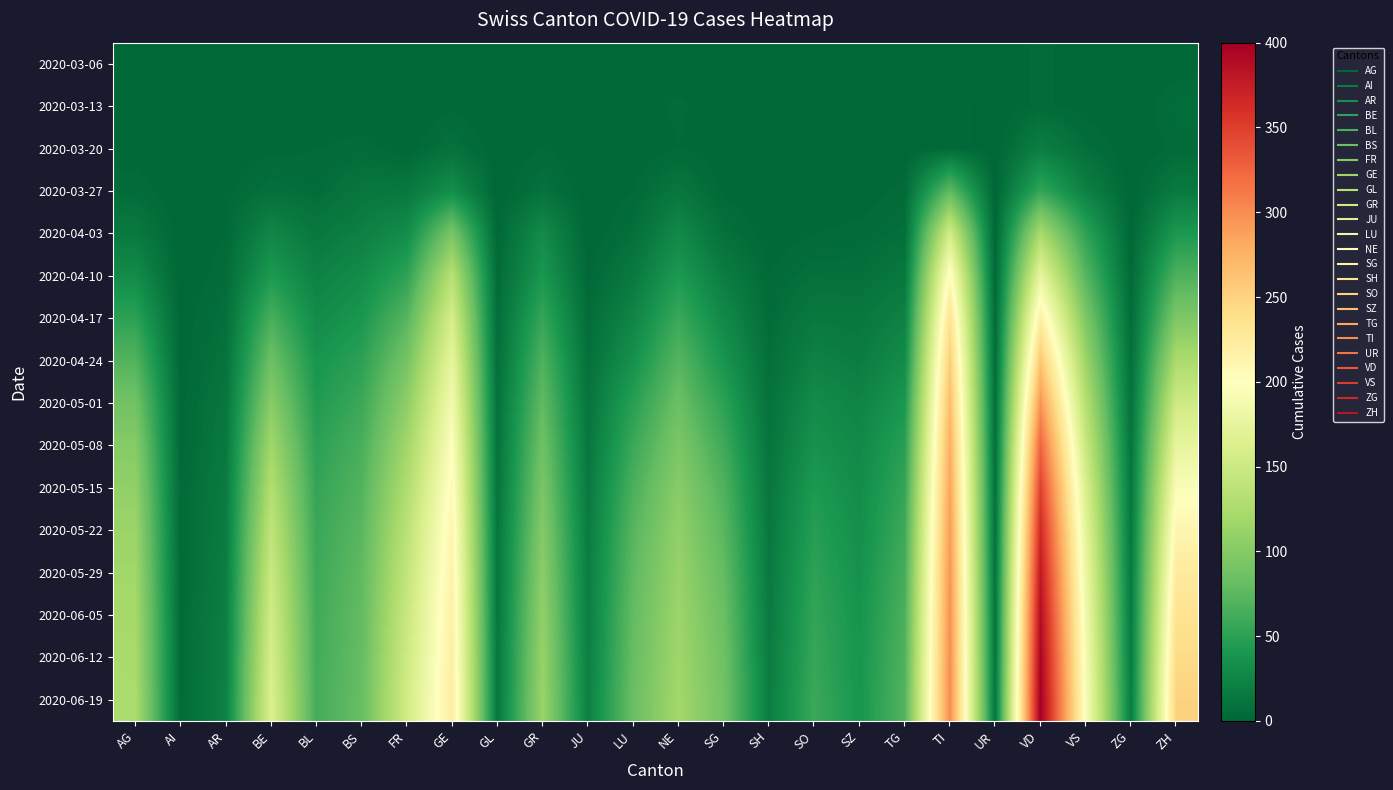

Which label corresponds to the smallest value in the chart?

AI